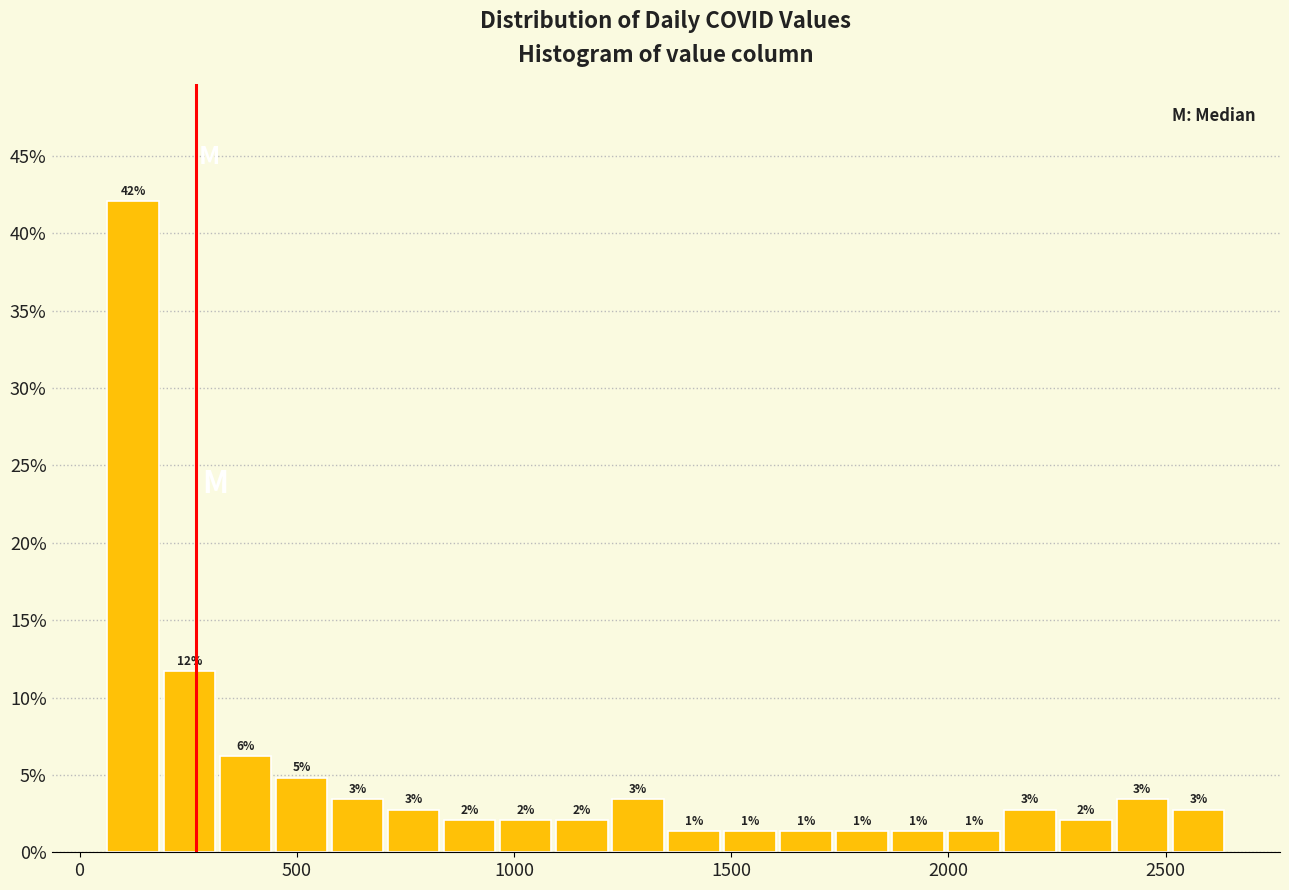

Around what value on the x-axis is the tallest bar? Give the approximate position of its centre, as read against the axis.

100